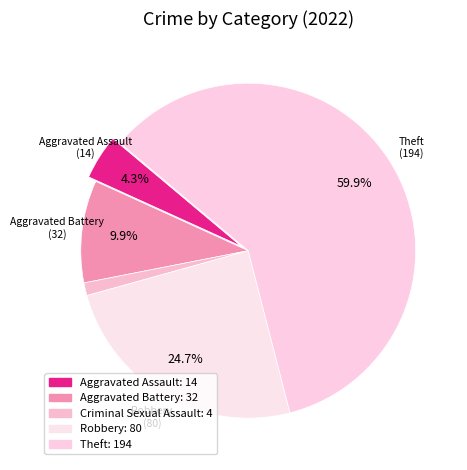

To the nearest percent, what portion does Aggravated Assault represent?

4%